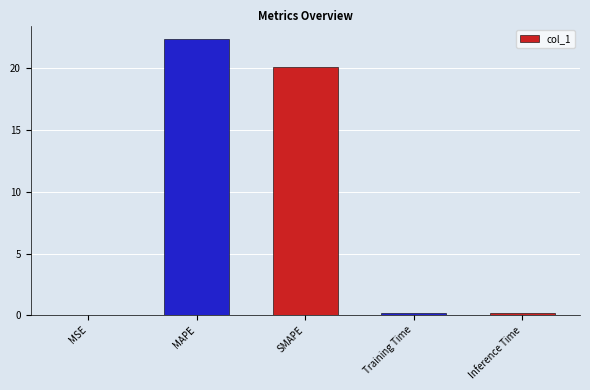

What is the change in value from MSE to SMAPE?

+20.1